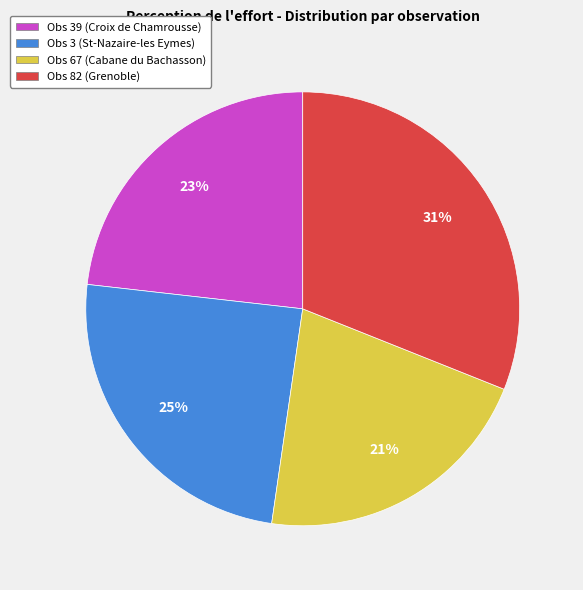

To the nearest percent, what portion does Obs 67 (Cabane du Bachasson) represent?

21%